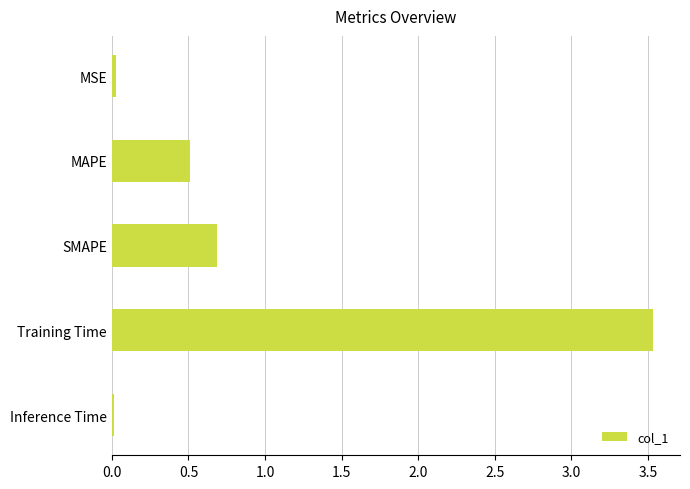

What is the label of the 4th bar from the bottom?

MAPE